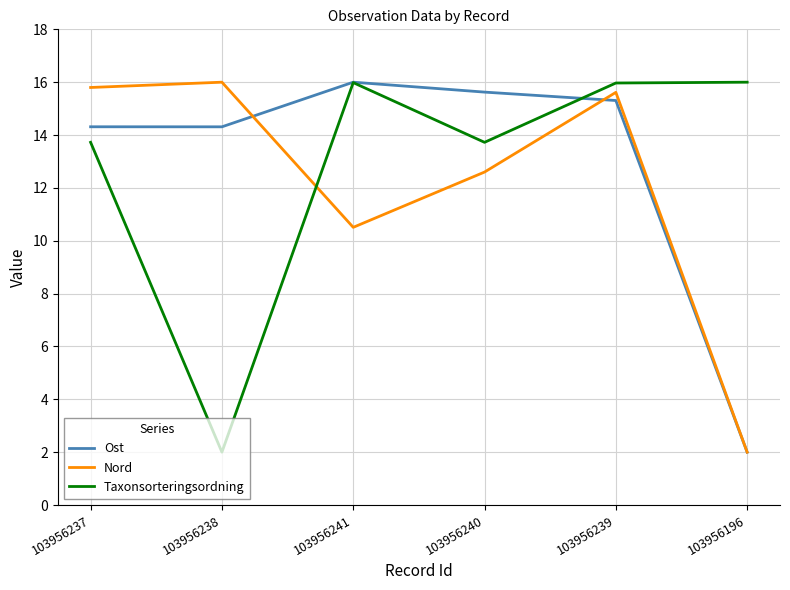

What is the difference between the highest and lowest values at 103956240?

3.0